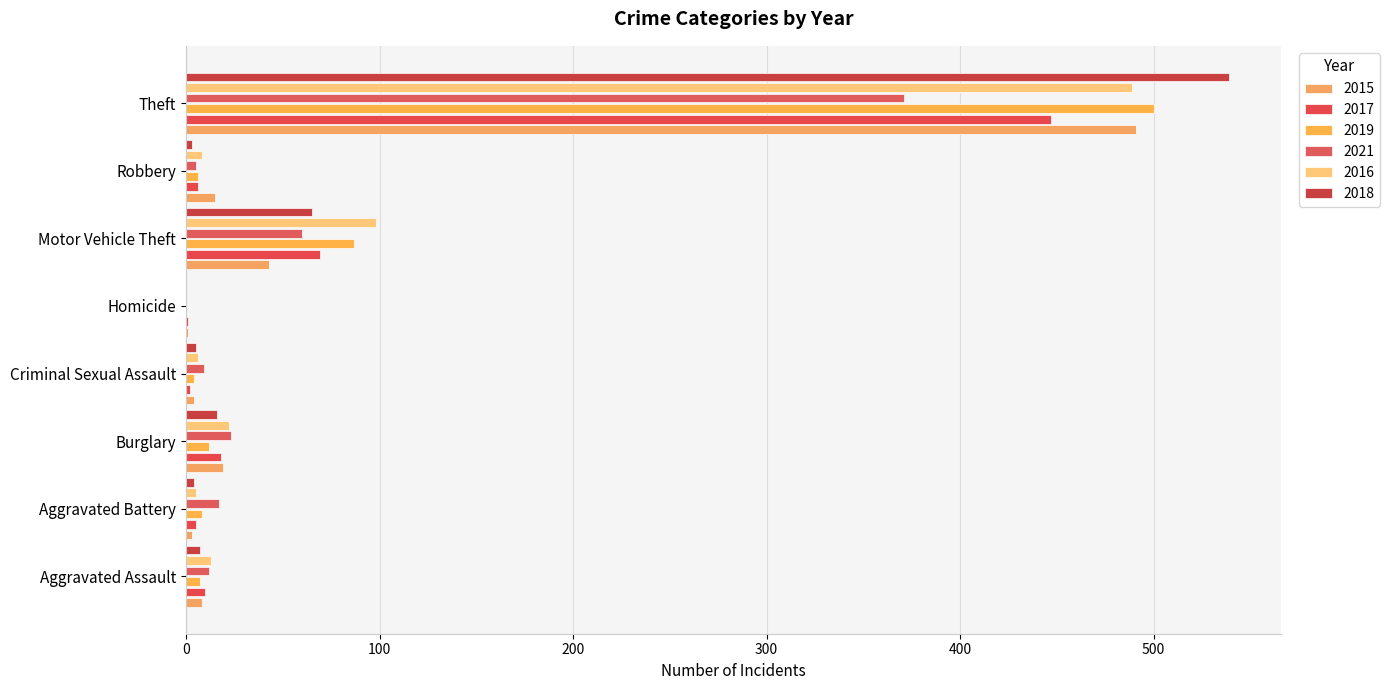

What is the value of the 2017 bar at the 3rd from the left?

18